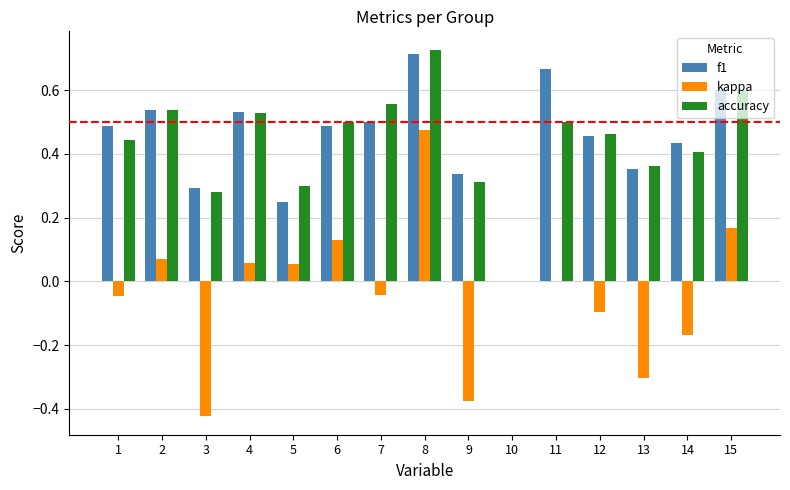

At which category is the sum across all series the highest?

8